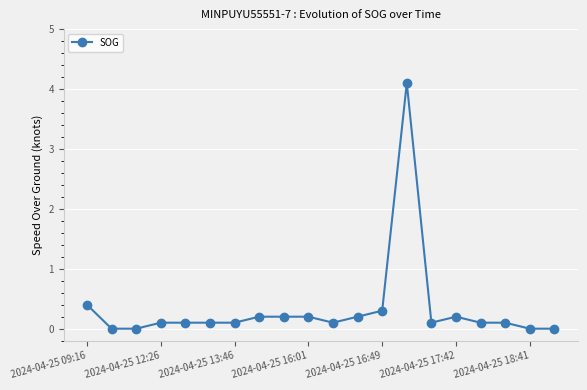

What is the difference between the second highest and second lowest values?

0.4